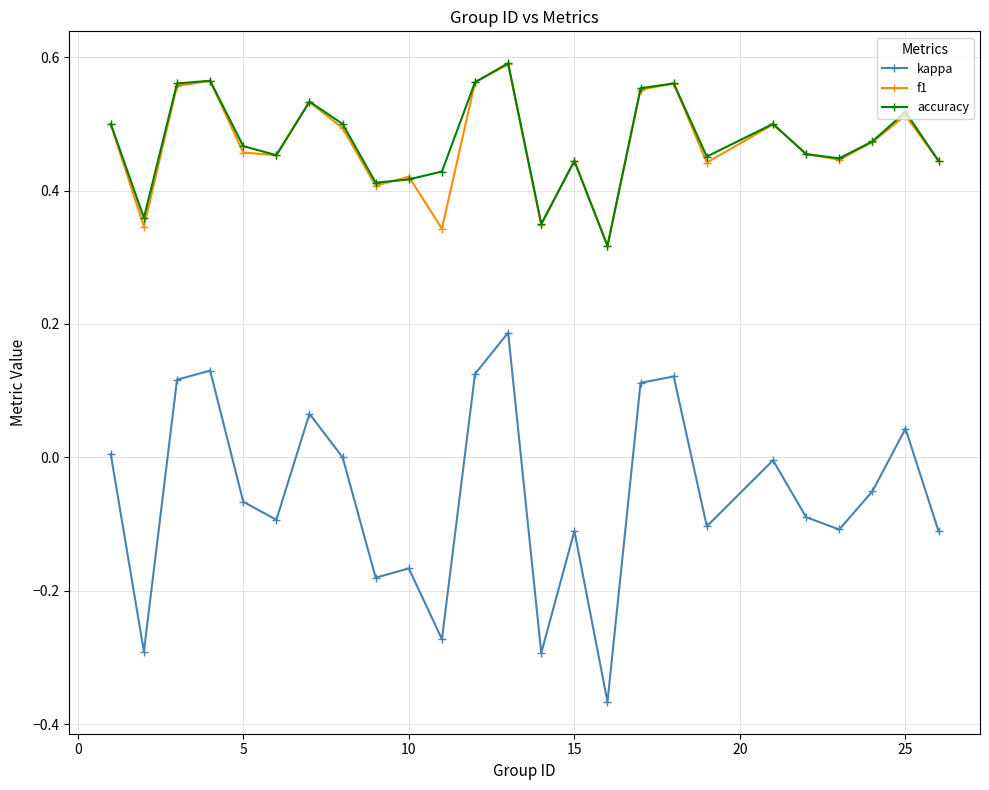

How many accuracy values are between 0 and 1?

25